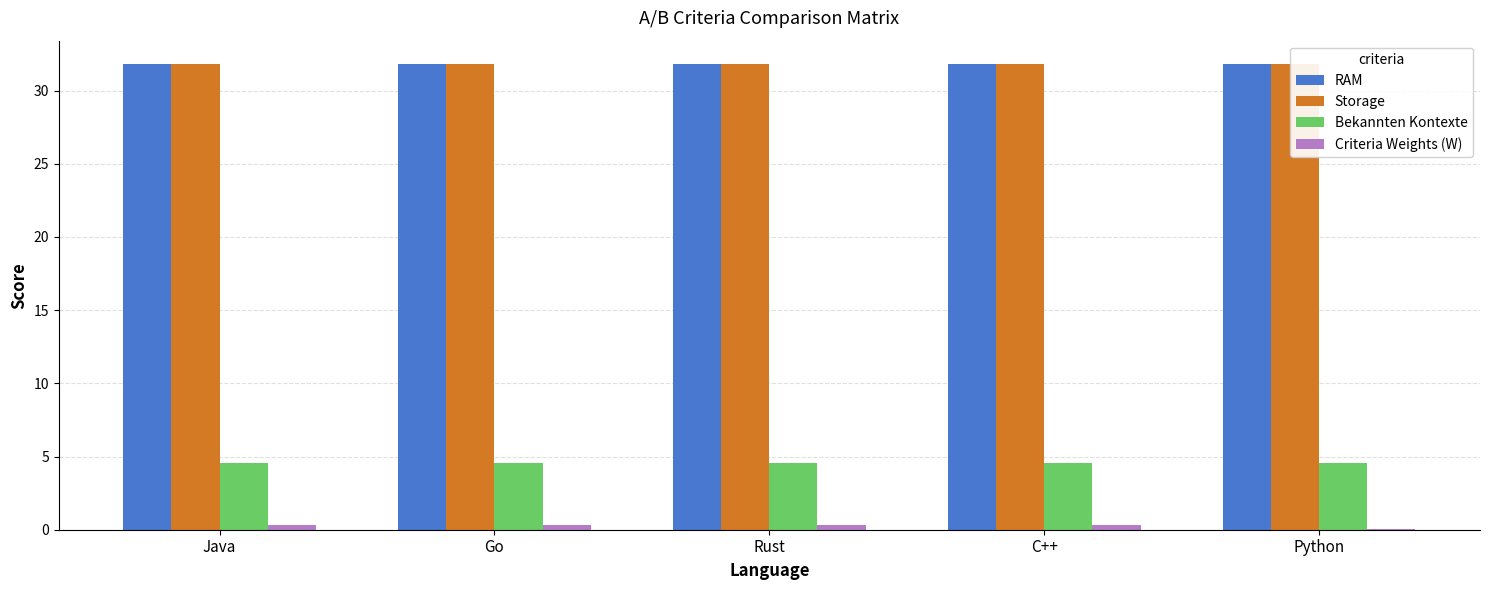

Which category has the highest value in the RAM series?

Java